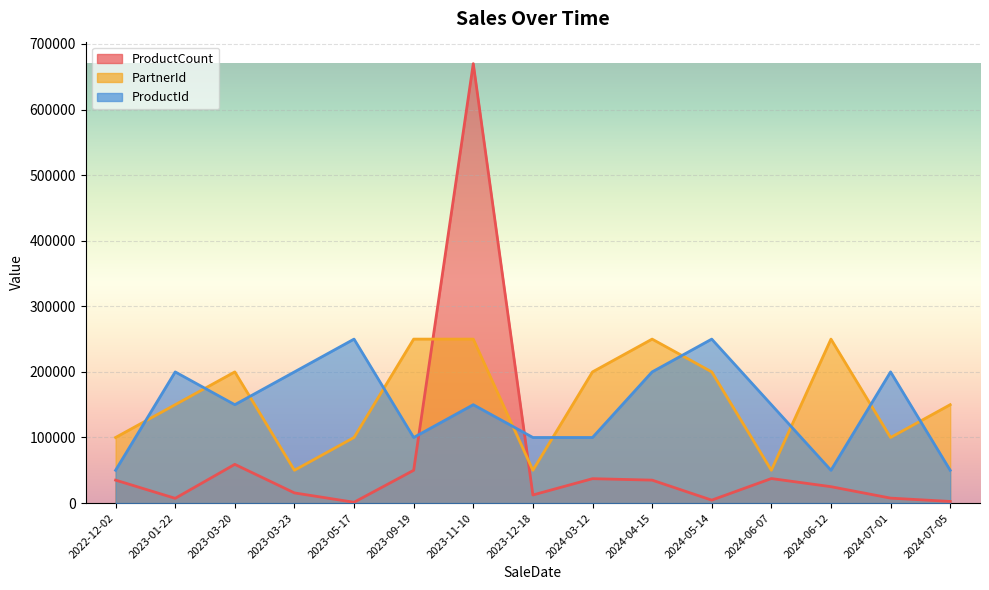

Is it true that PartnerId equals 250000 at 2024-04-15?

True